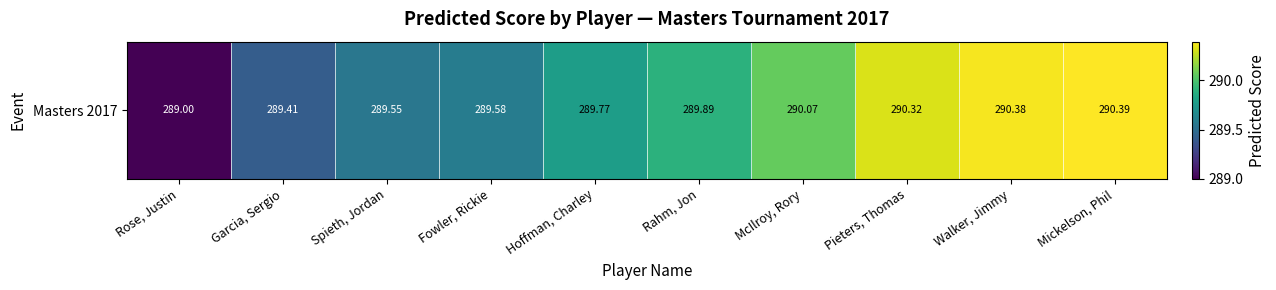

What value does the data have at Rose, Justin?

289.0